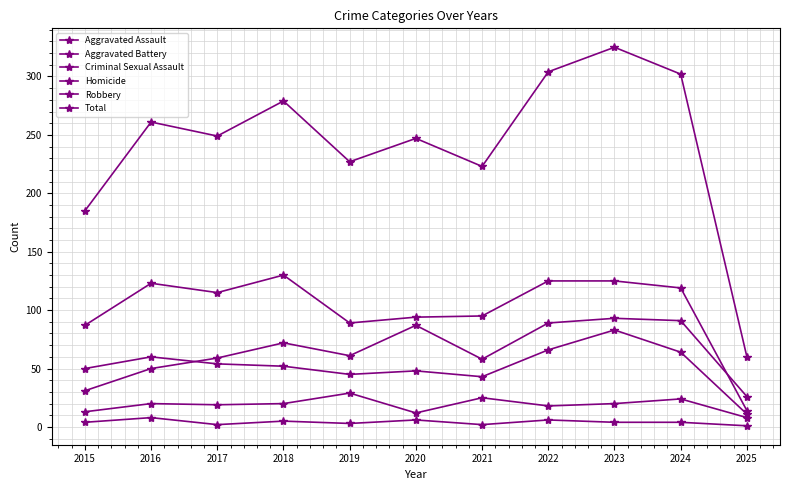

Rank the categories by Aggravated Battery value from lowest to highest.

2025, 2021, 2019, 2020, 2015, 2018, 2017, 2016, 2024, 2022, 2023